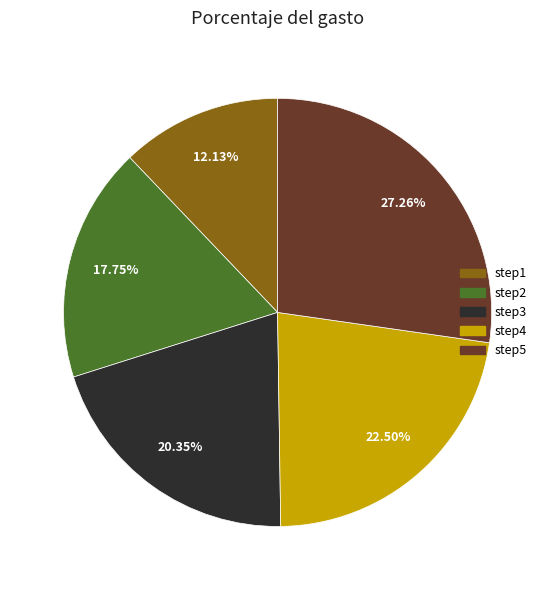

To the nearest percent, what is the difference between the step3 and step4 slice percentages?

2%